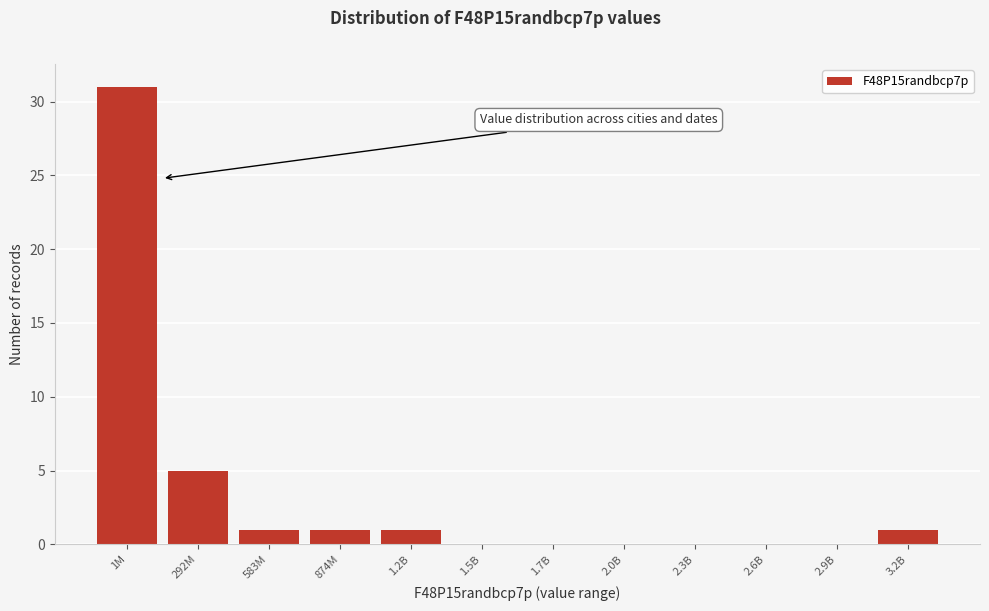

Reading right to left, list all the values displayed in this chart.

3.2B=1	2.9B=0	2.6B=0	2.3B=0	2.0B=0	1.7B=0	1.5B=0	1.2B=1	874M=1	583M=1	292M=5	1M=31